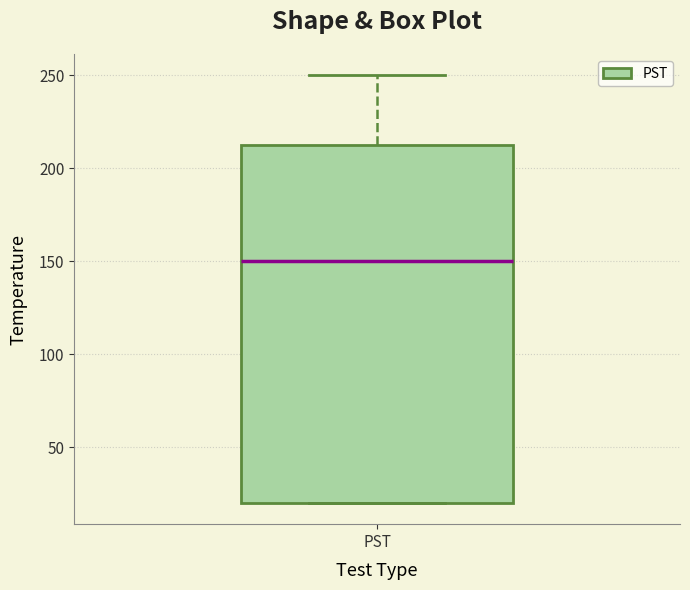

Read this box plot against the y-axis: the position of the median line, the range covered by the box, and the ends of both whiskers. The values are not printed on the chart, so give them approximately, as read against the axis.

median 150, box 20 to 215, whiskers 20 to 250